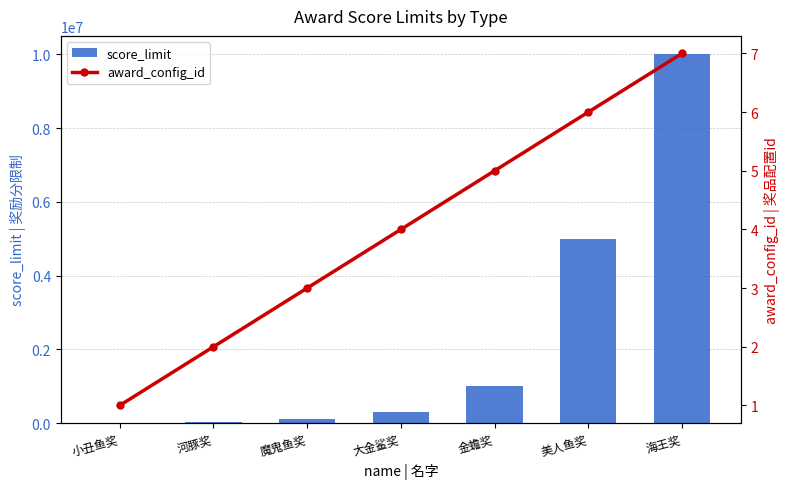

What is the label of the 2nd bar from the right?

美人鱼奖